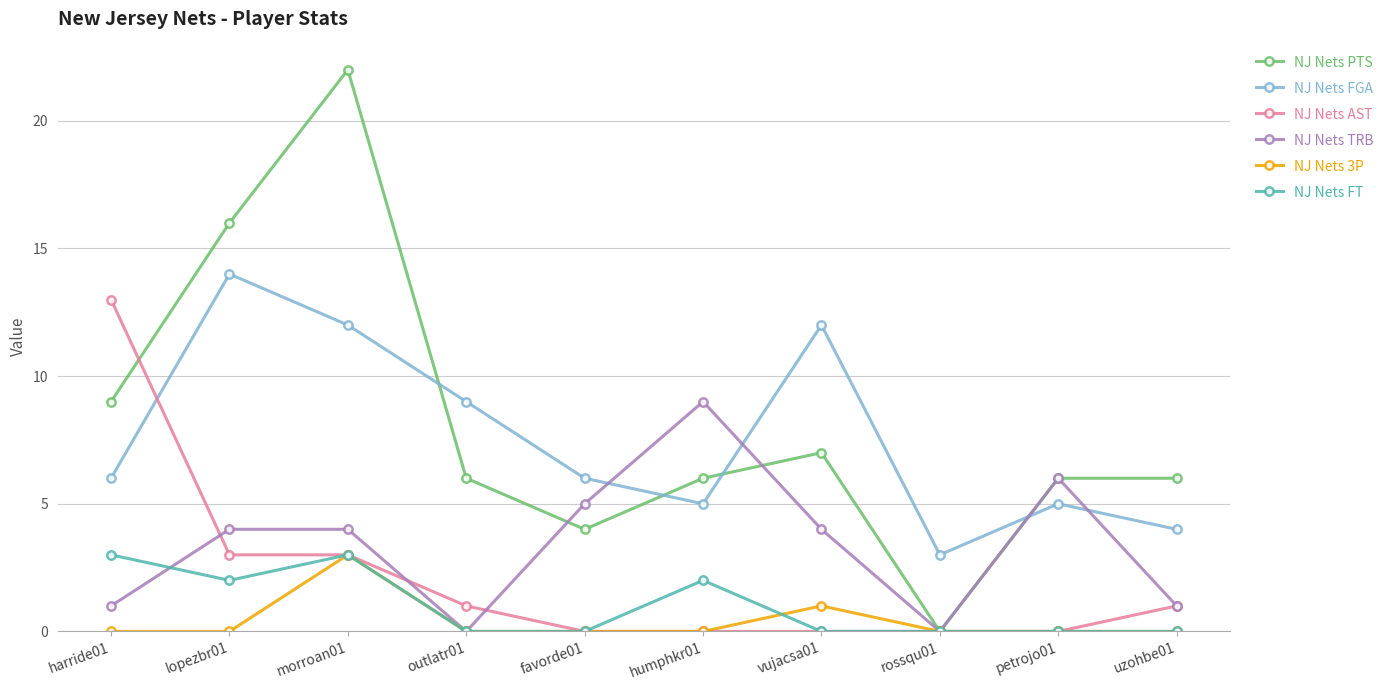

True or false: NJ Nets PTS has more than 0 points higher than both neighbors.

True